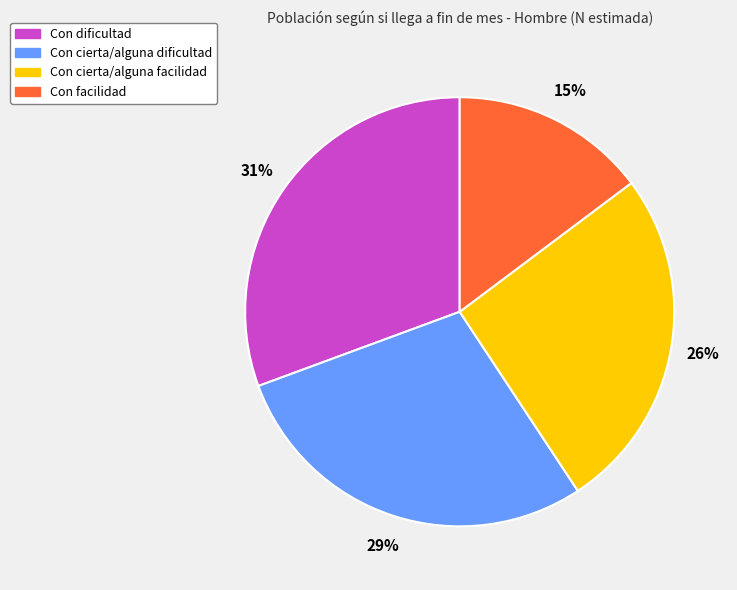

Is it true that Con cierta/alguna facilidad is 17% of the pie?

False